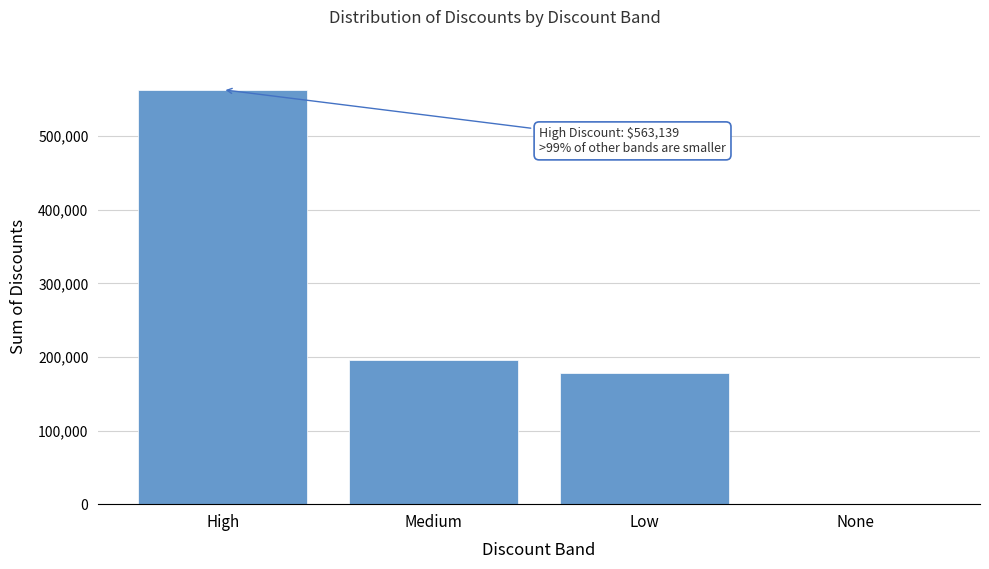

Reading left to right, list all the values displayed in this chart.

High=563139.5	Medium=195568.5	Low=178896.1	None=0.0